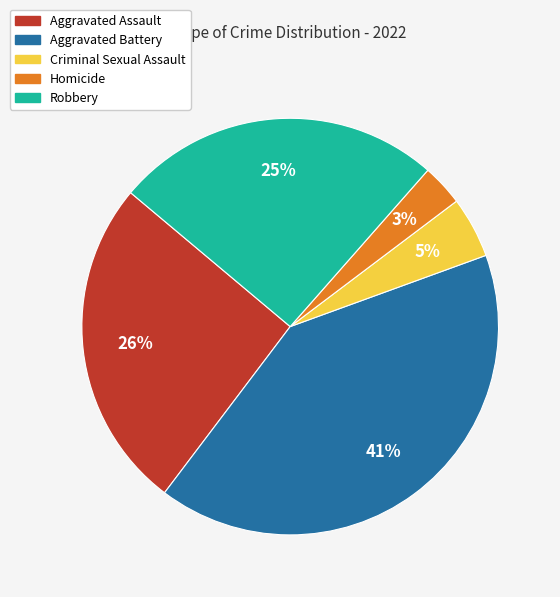

What is the ratio of the value at Aggravated Assault to the value at Aggravated Battery?

0.6